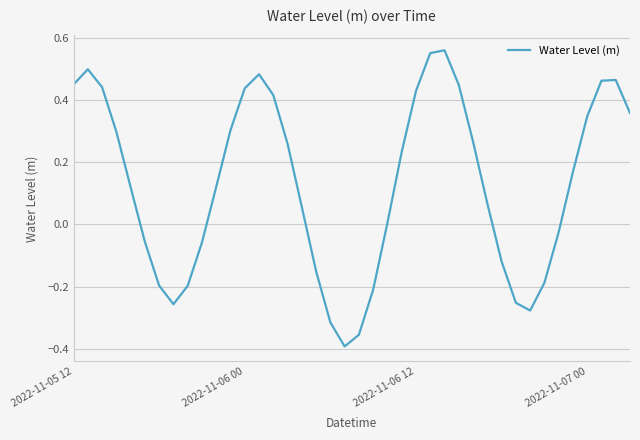

What is the sum of all values?

5.2